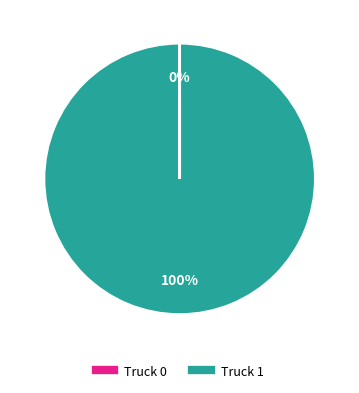

Is it true that Truck 1 is 100% of the pie?

True